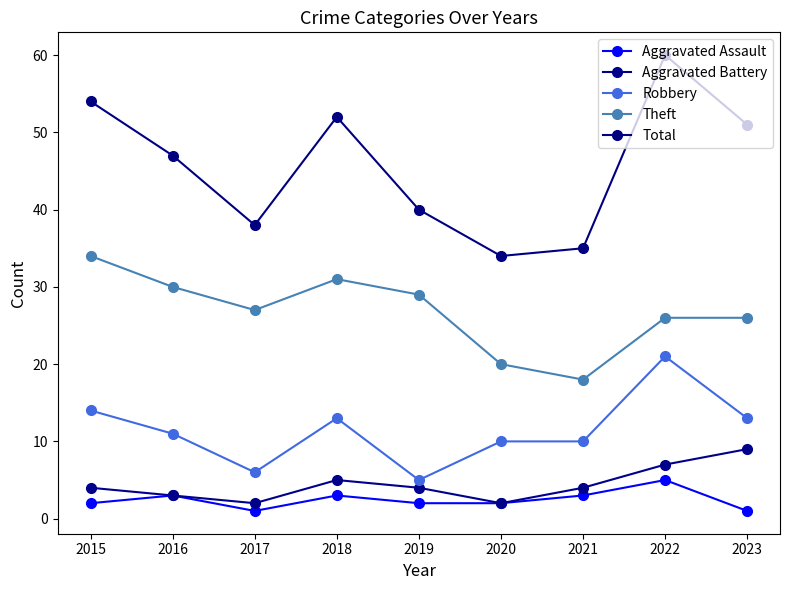

How many lines are shown in the chart?

5